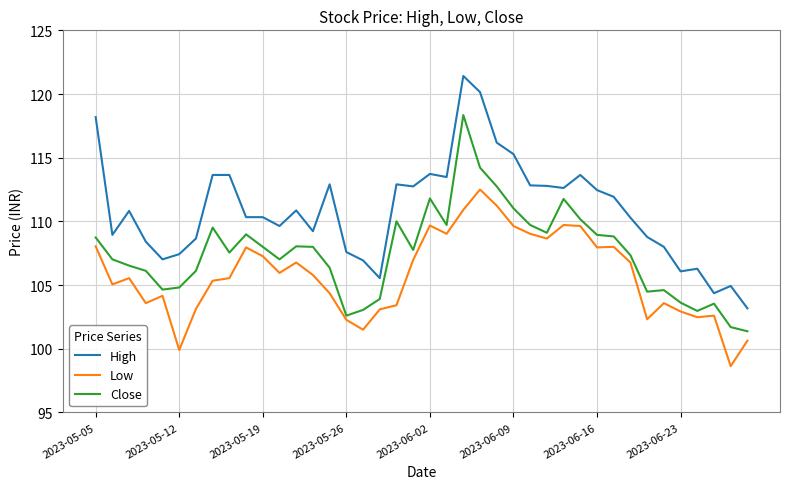

What is the minimum value shown in the chart?

98.6